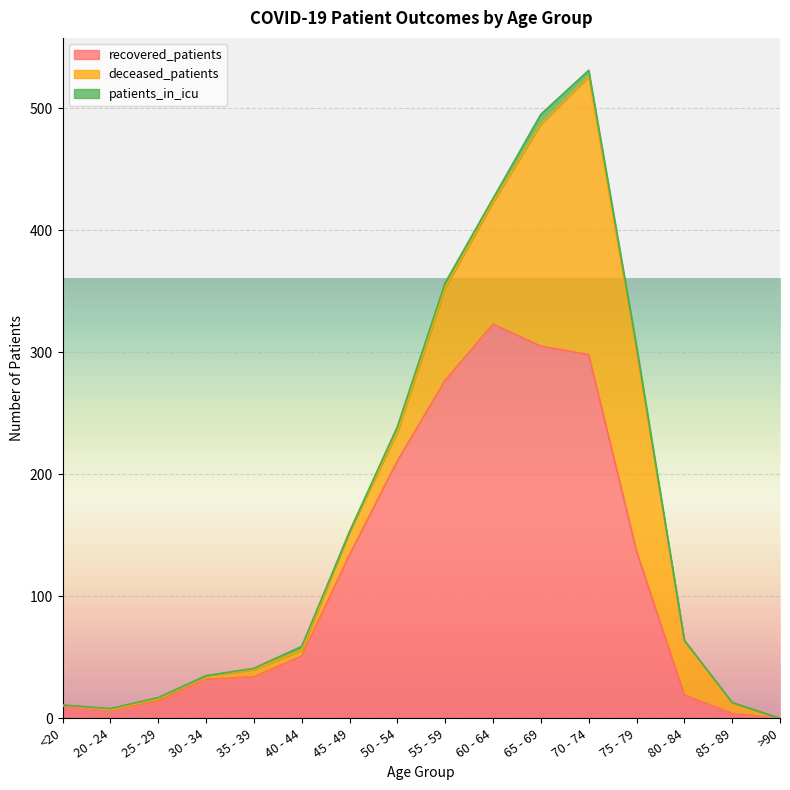

The value of recovered_patients at <20 is 4. True or false?

False